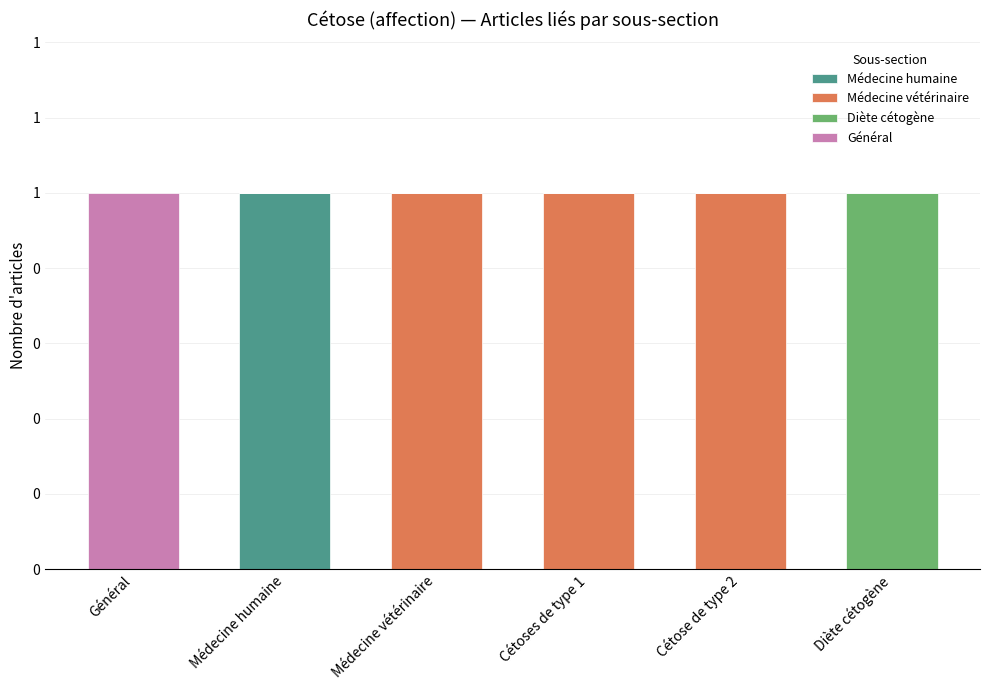

Are the bars horizontal?

No